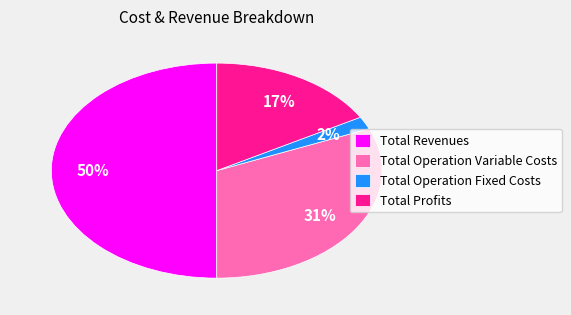

Is it true that Total Operation Fixed Costs is 2% of the pie?

True